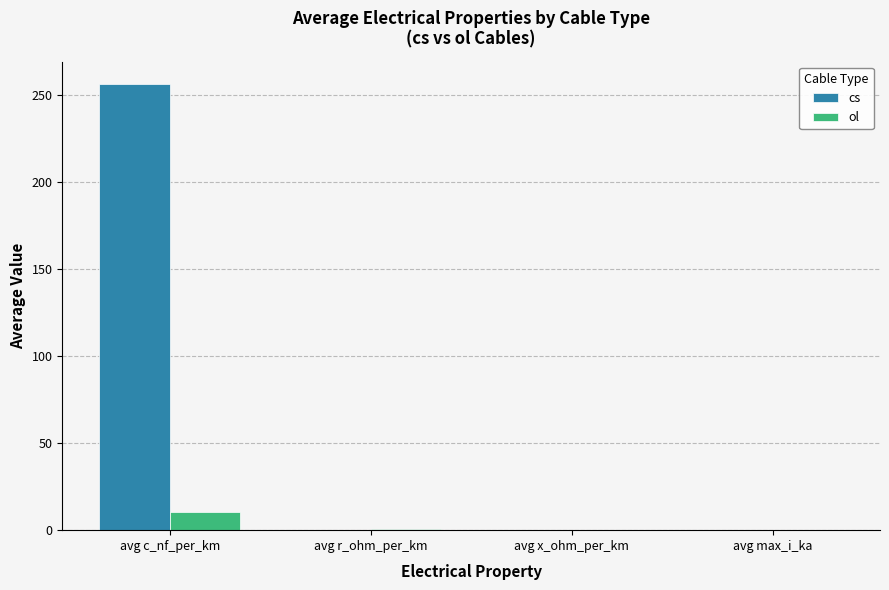

What is the sum of all cs values?

257.1